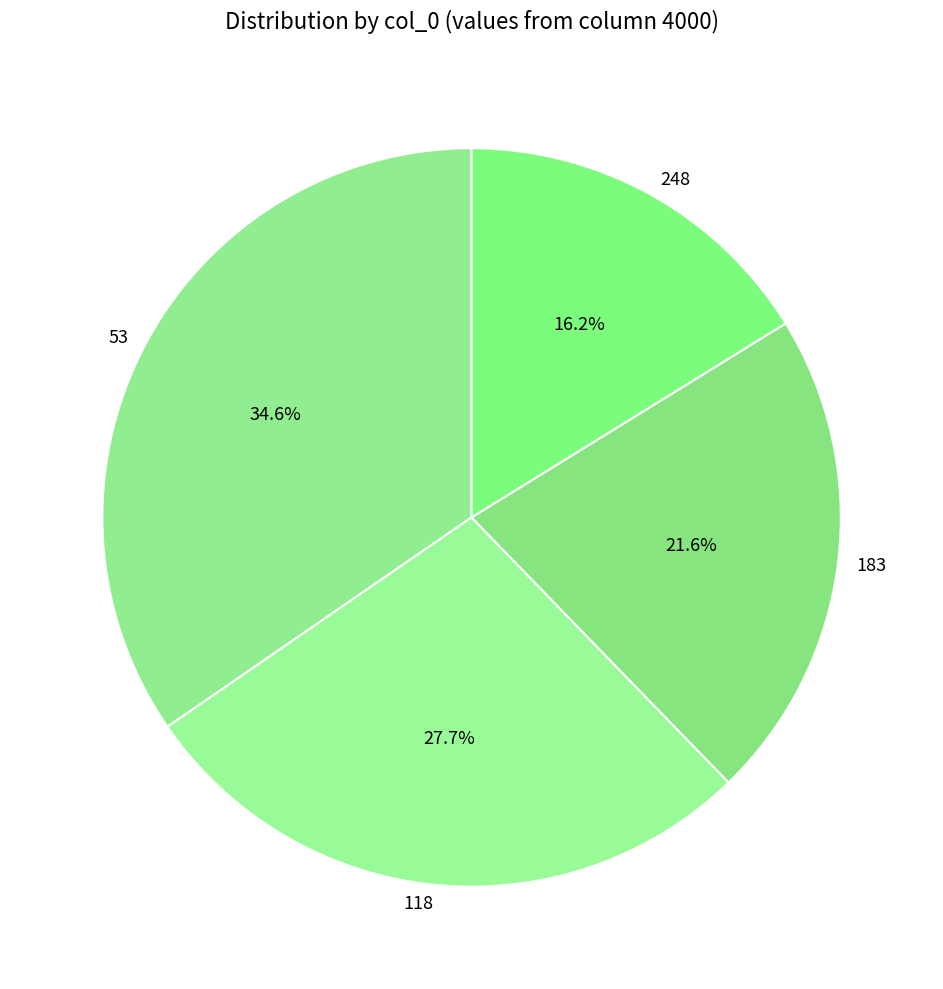

What portion of the pie excludes 118?

72.3%